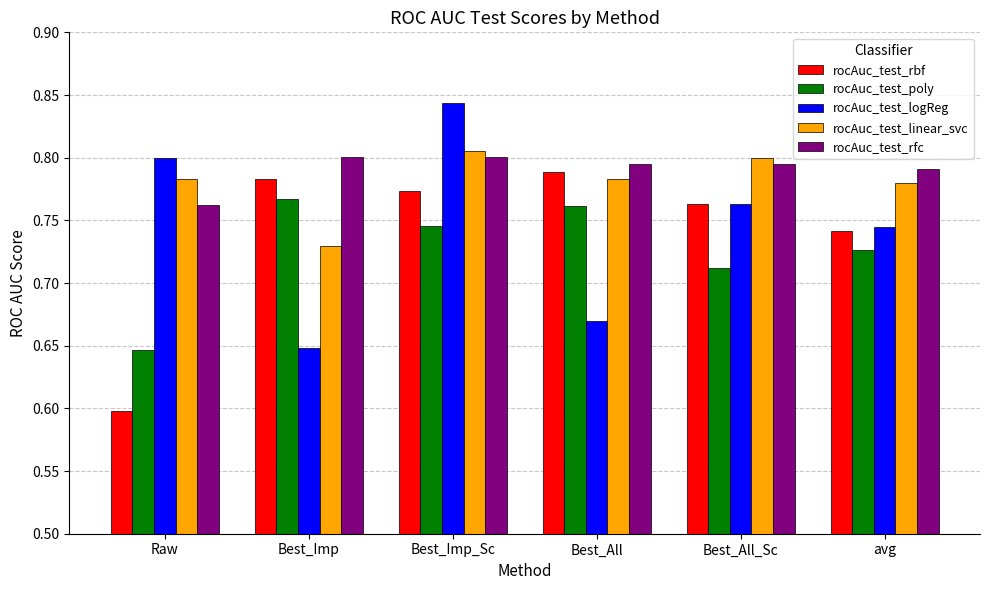

At which category is the sum across all series the highest?

Best_Imp_Sc